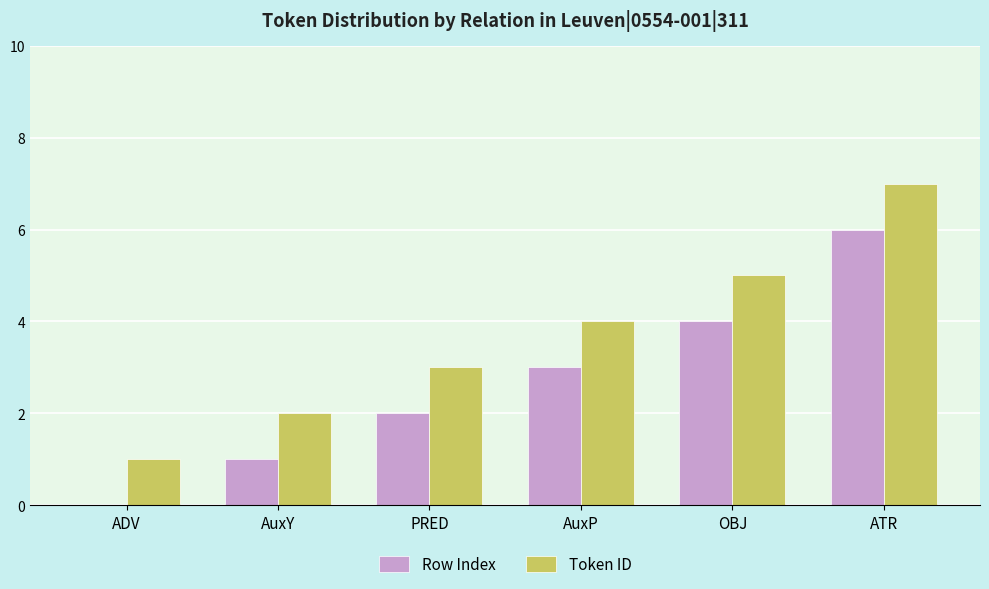

What is the maximum value shown in the chart?

7